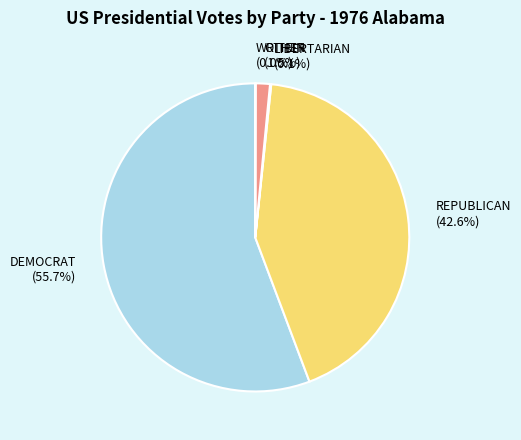

Between REPUBLICAN and DEMOCRAT, which is larger?

DEMOCRAT